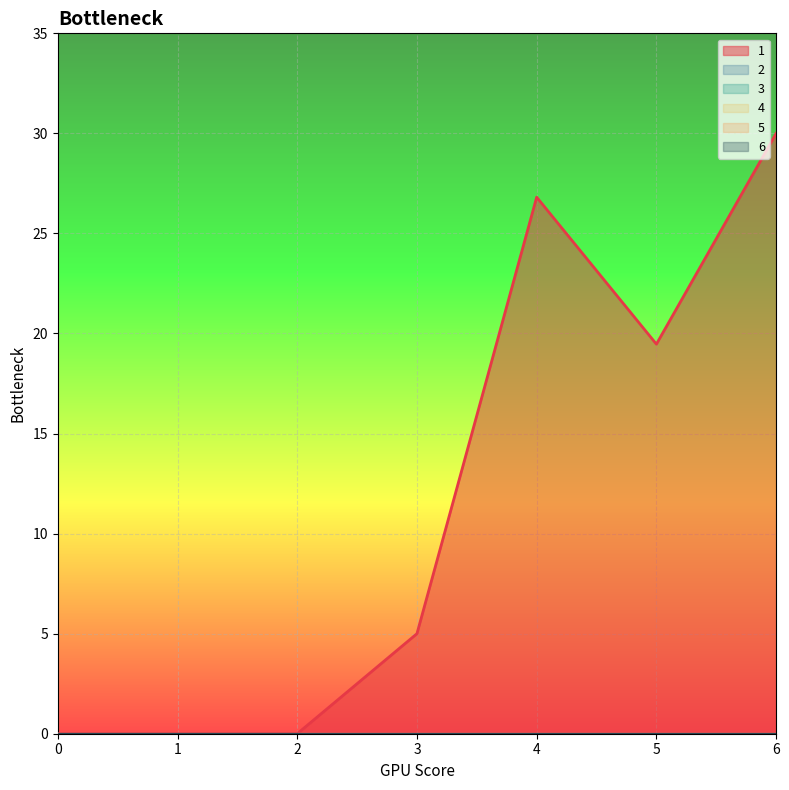

The 6 series shows 0.0 at 3. True or false?

True